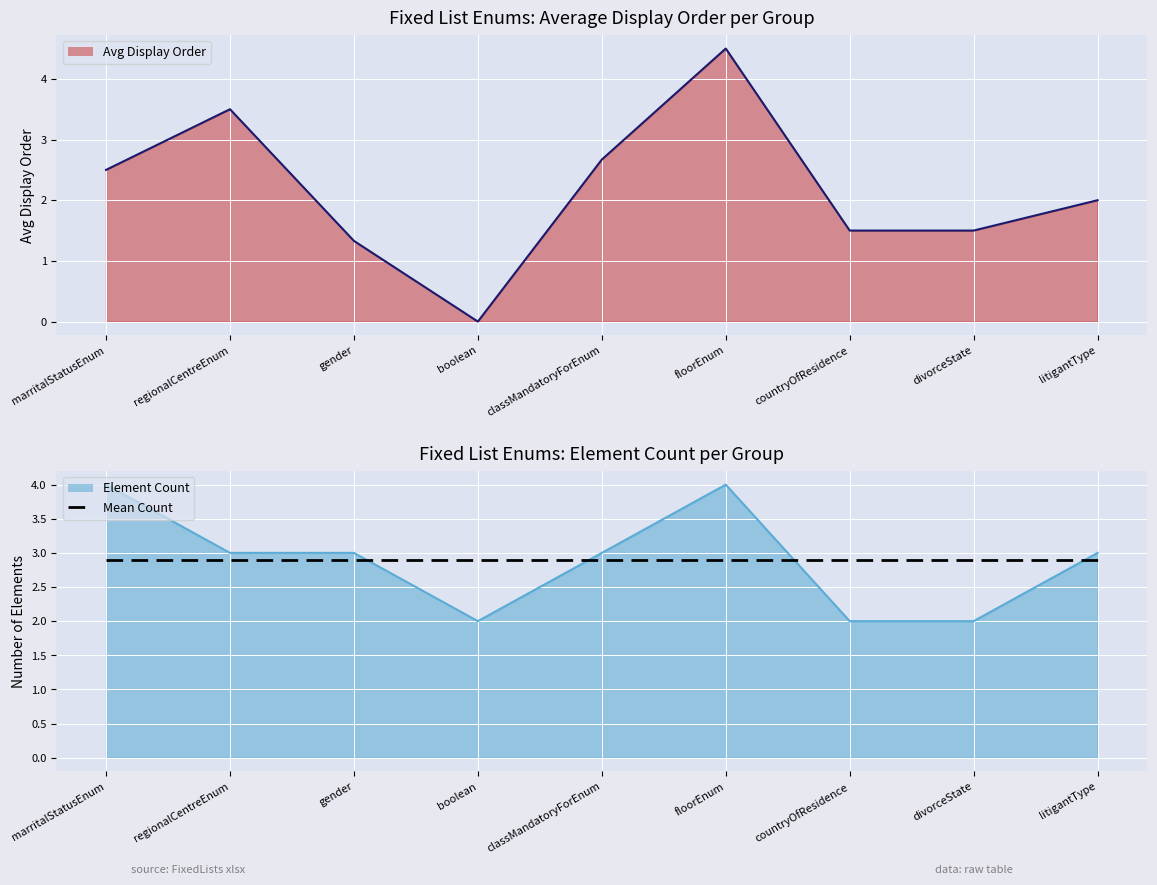

Which category has the lowest value across all series?

boolean